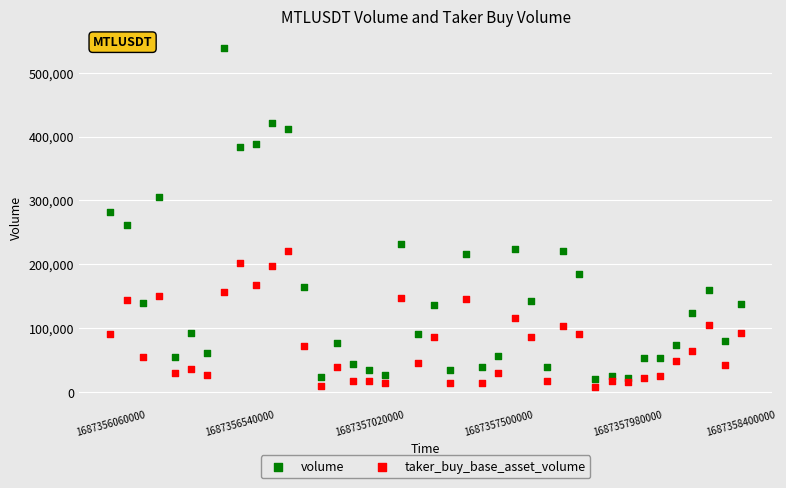

Which series reaches the maximum Y coordinate?

volume